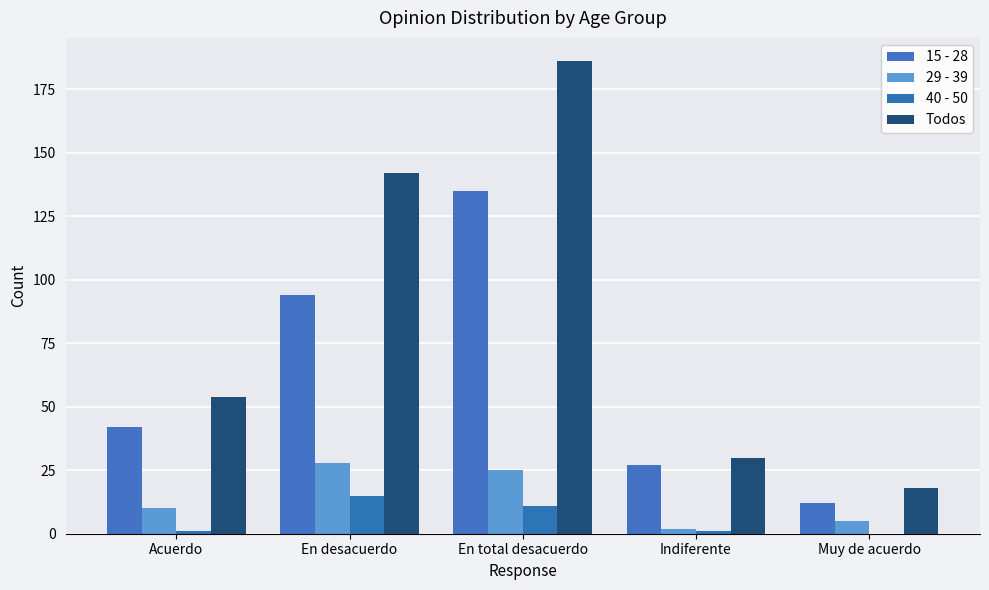

Reading left to right, extract all data points from this chart.

15 - 28: Acuerdo=42	En desacuerdo=94	En total desacuerdo=135	Indiferente=27	Muy de acuerdo=12
29 - 39: Acuerdo=10	En desacuerdo=28	En total desacuerdo=25	Indiferente=2	Muy de acuerdo=5
40 - 50: Acuerdo=1	En desacuerdo=15	En total desacuerdo=11	Indiferente=1	Muy de acuerdo=0
Todos: Acuerdo=54	En desacuerdo=142	En total desacuerdo=186	Indiferente=30	Muy de acuerdo=18